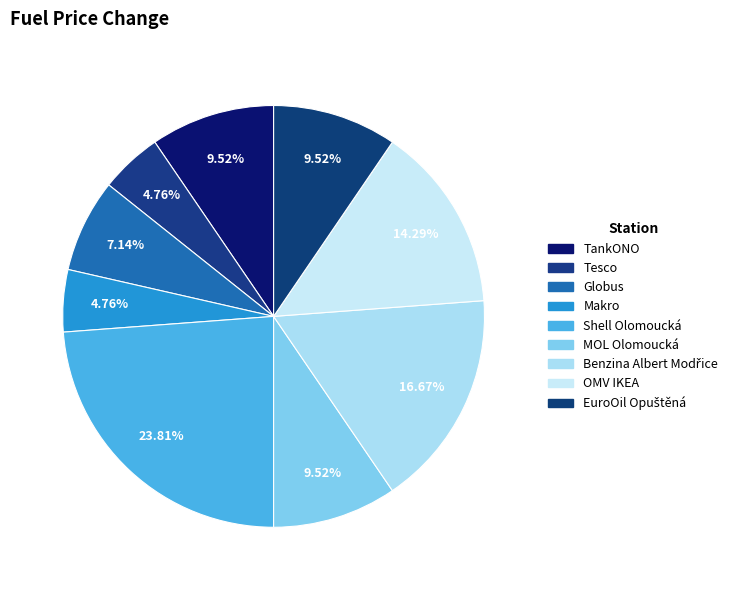

How many slices are in this pie chart?

9